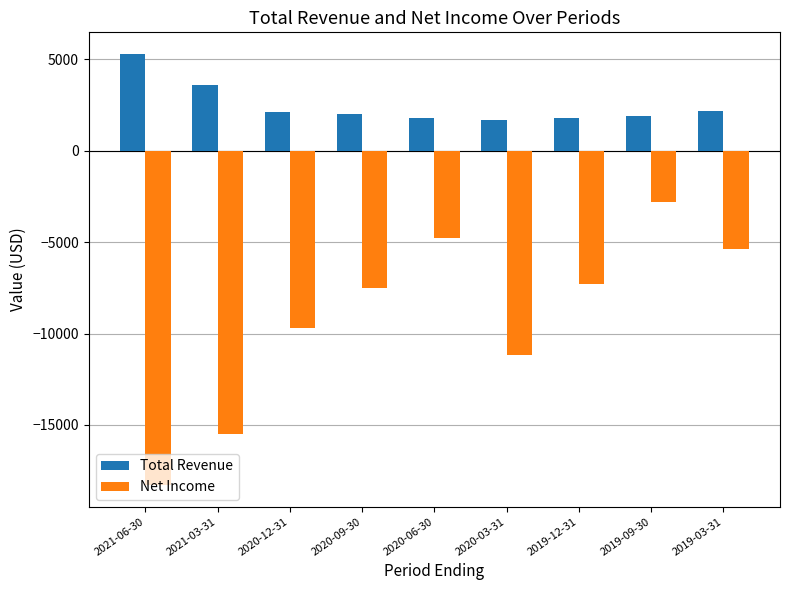

What is the difference between the Net Income values at 2019-03-31 and 2019-12-31?

1900